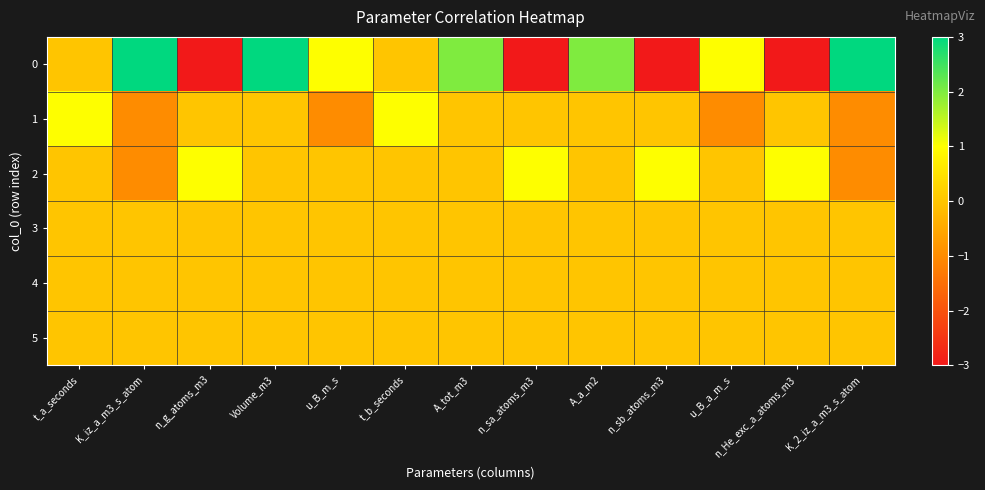

At which category does the chart reach its peak across all series?

K_iz_a_m3_s_atom